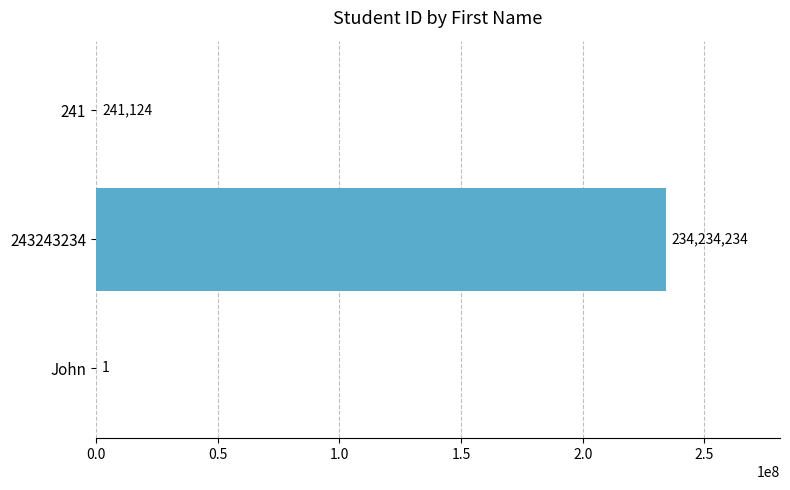

Reading top to bottom, extract all data points from this chart.

241=241124	243243234=234234234	John=1